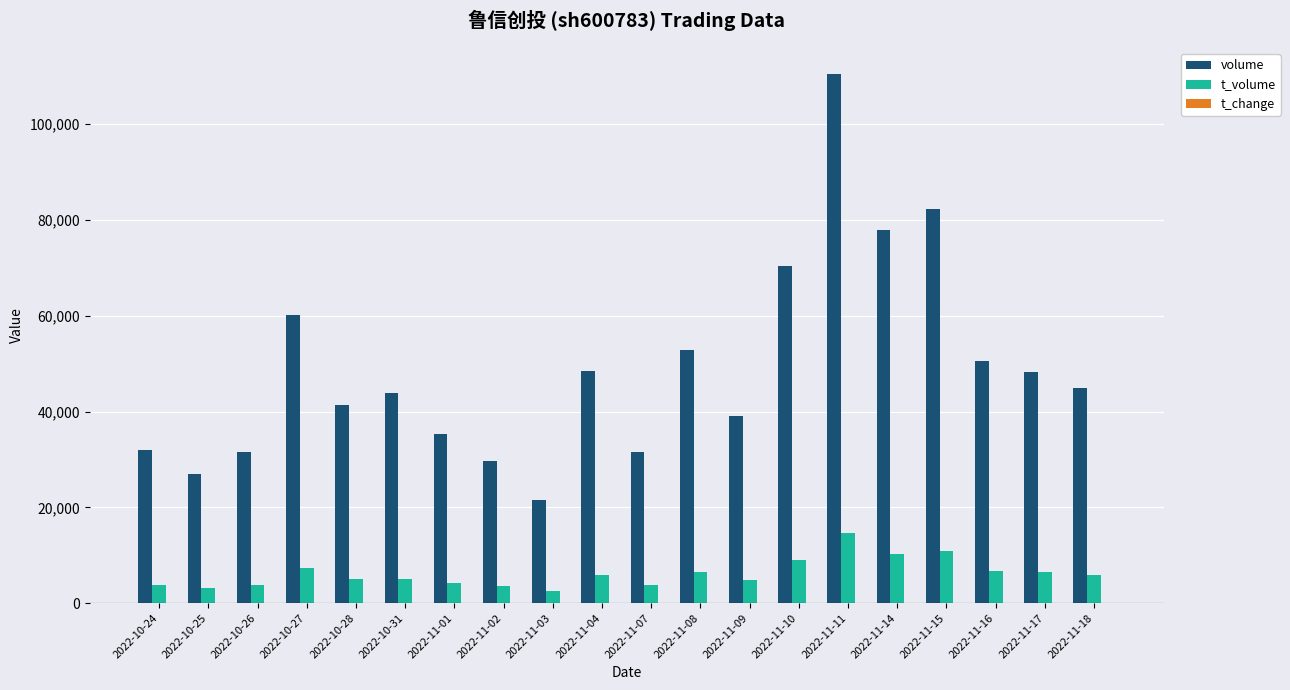

Which series has the largest total across all categories?

volume